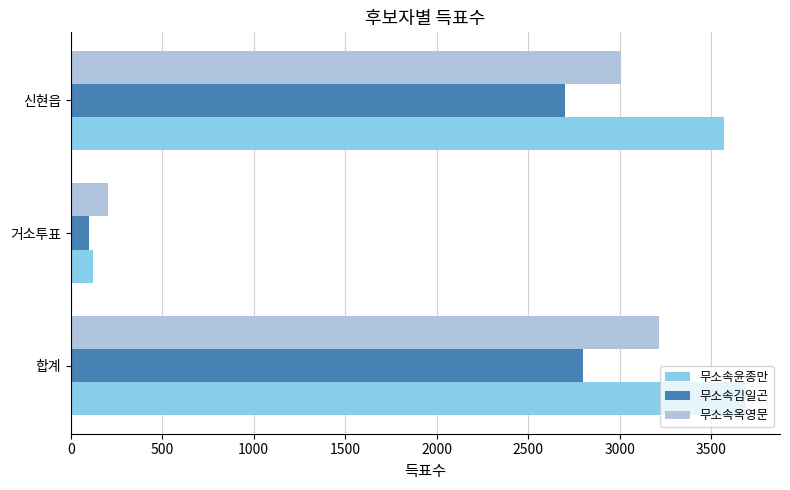

Which category has the lowest value across all series?

거소투표